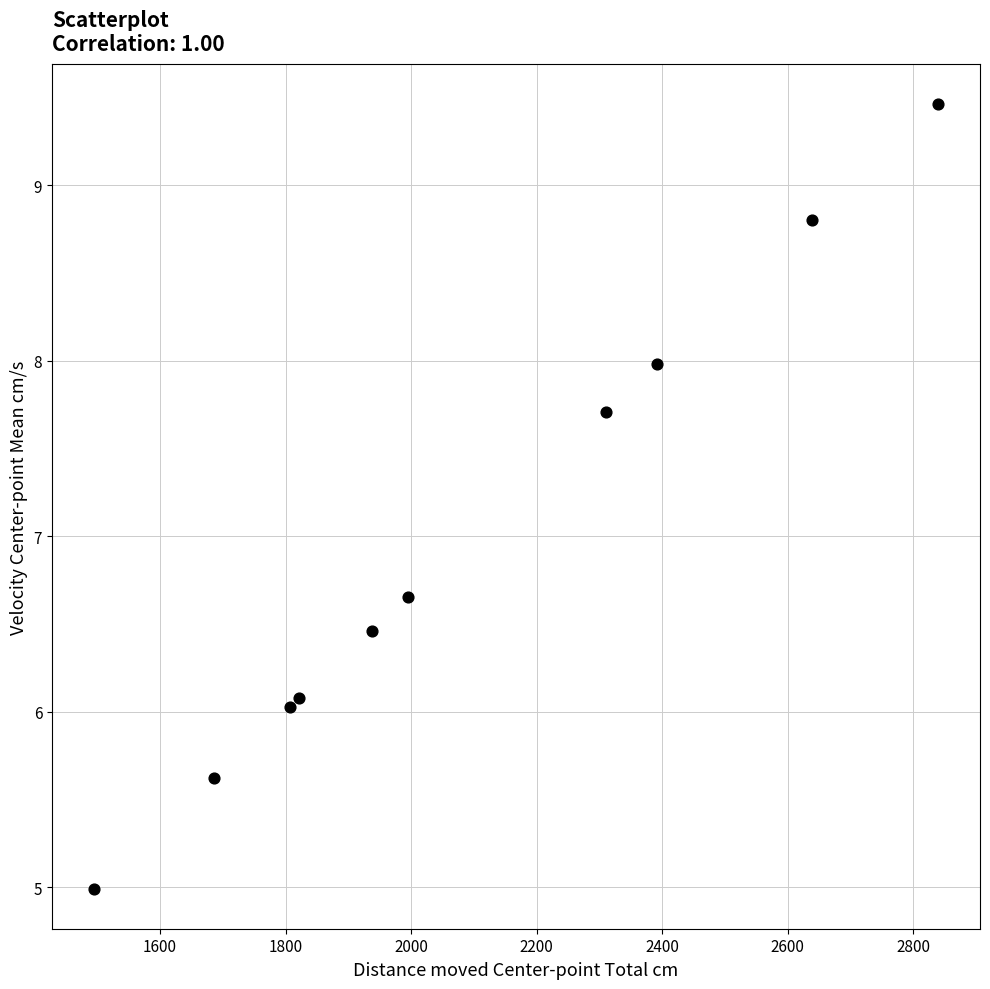

What Y value in the scatter plot is closest to 7?

6.7